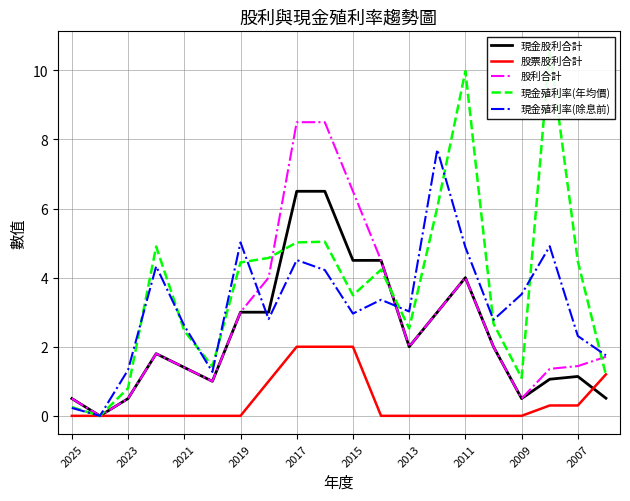

How many lines are shown in the chart?

5